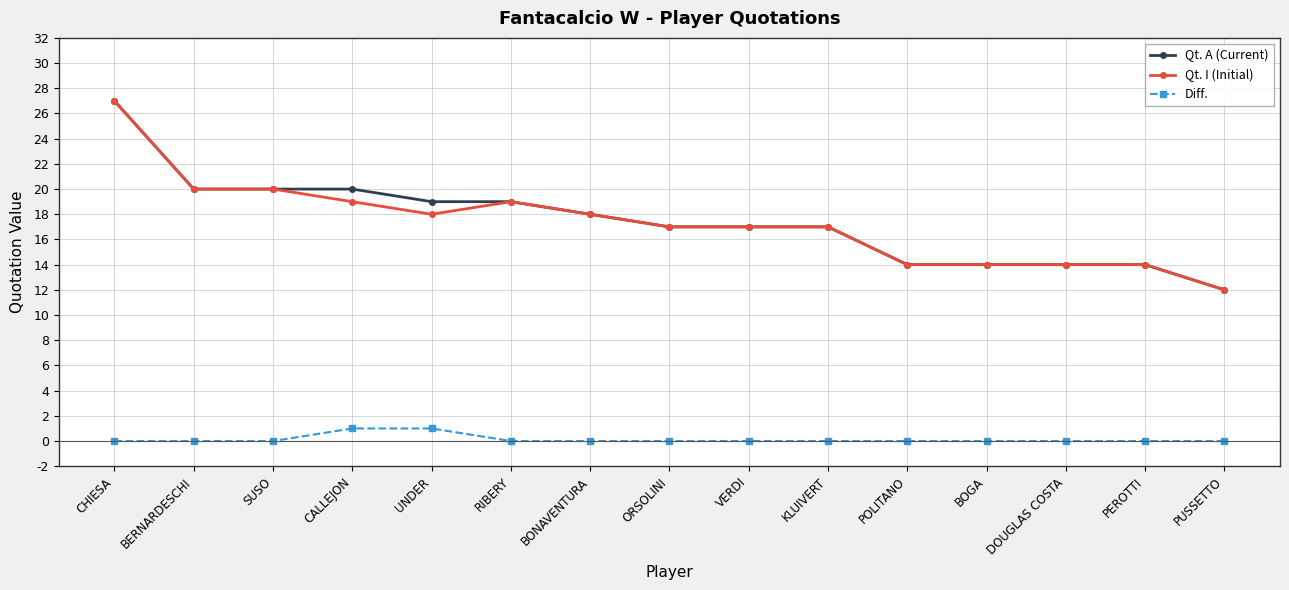

What is the value of the Qt. I (Initial) point at the 14th from the left?

14